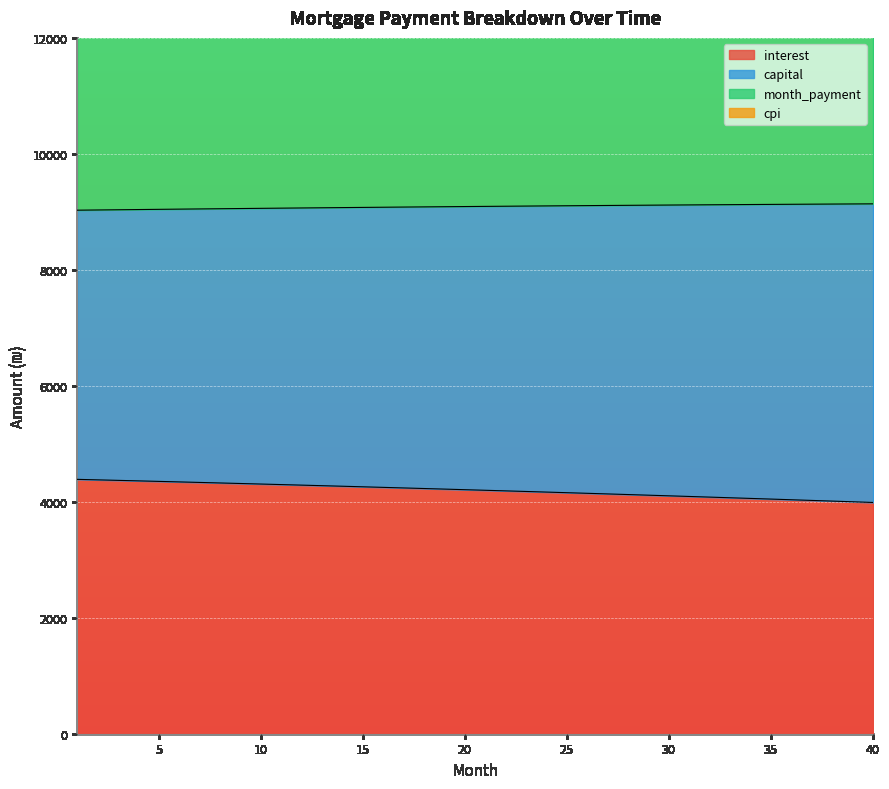

Read the month_payment value at 37.

18264.8